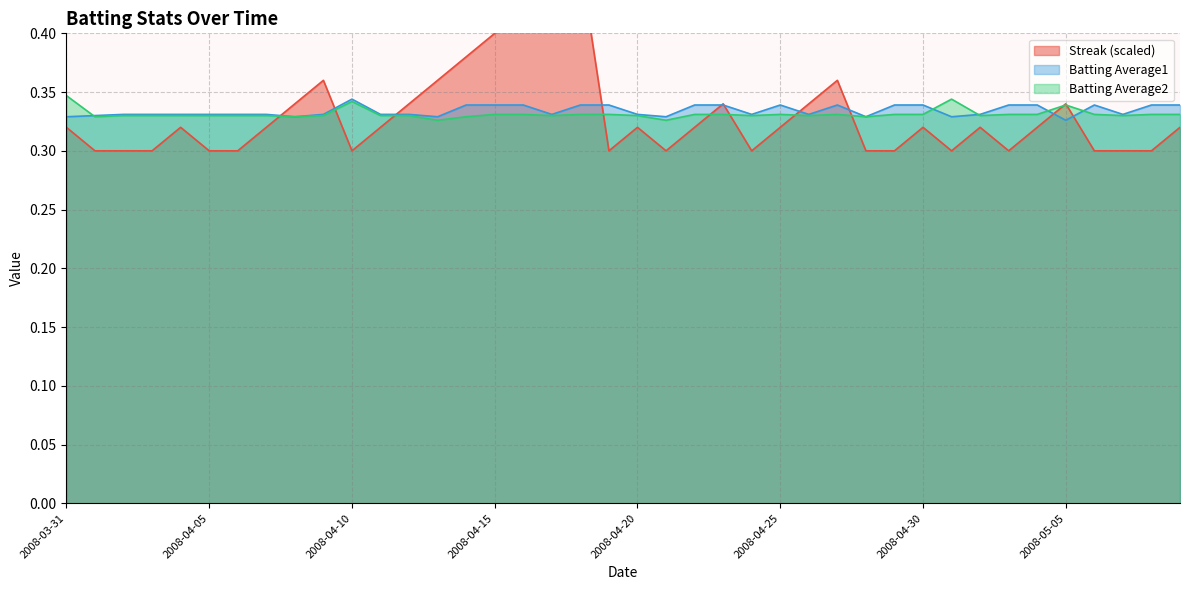

Count the number of categories in the chart.

40